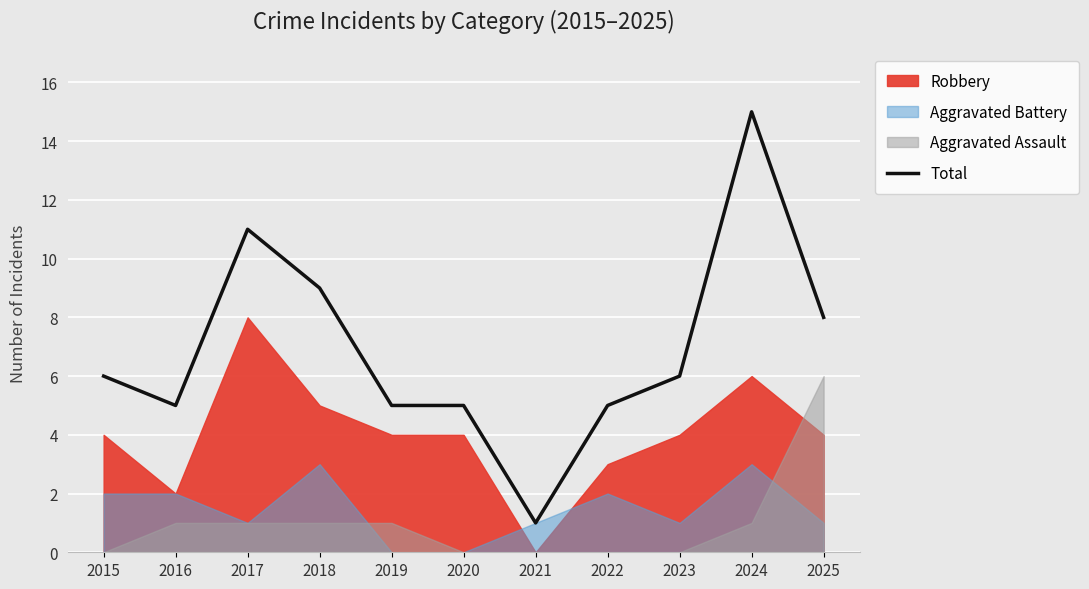

List the labels in order of value, smallest first.

2021, 2016, 2019, 2020, 2022, 2015, 2023, 2025, 2018, 2017, 2024